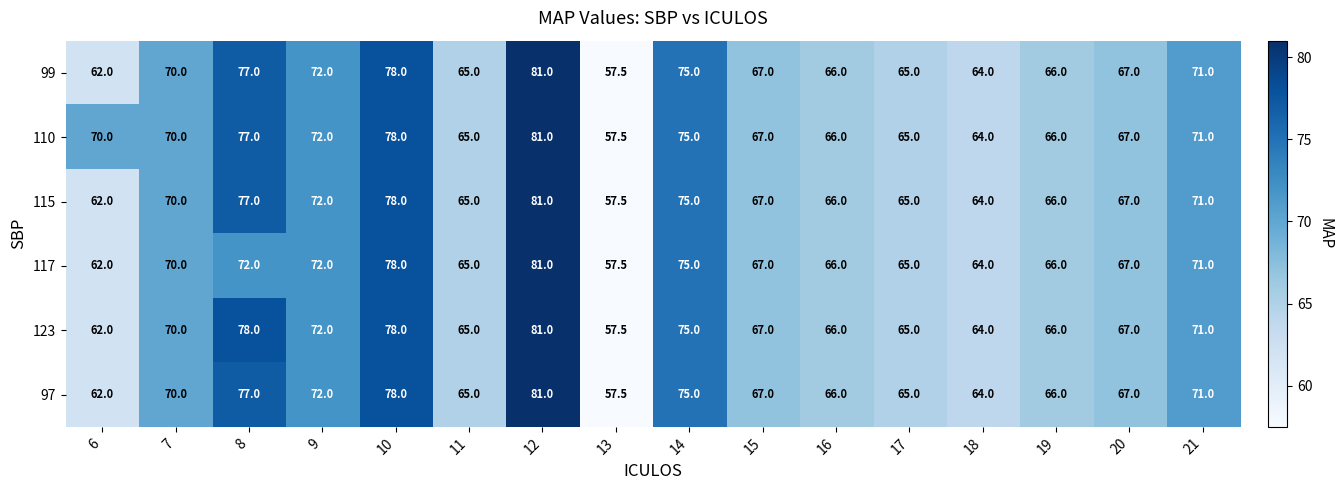

The 123 series shows 88.2 at 11. True or false?

False